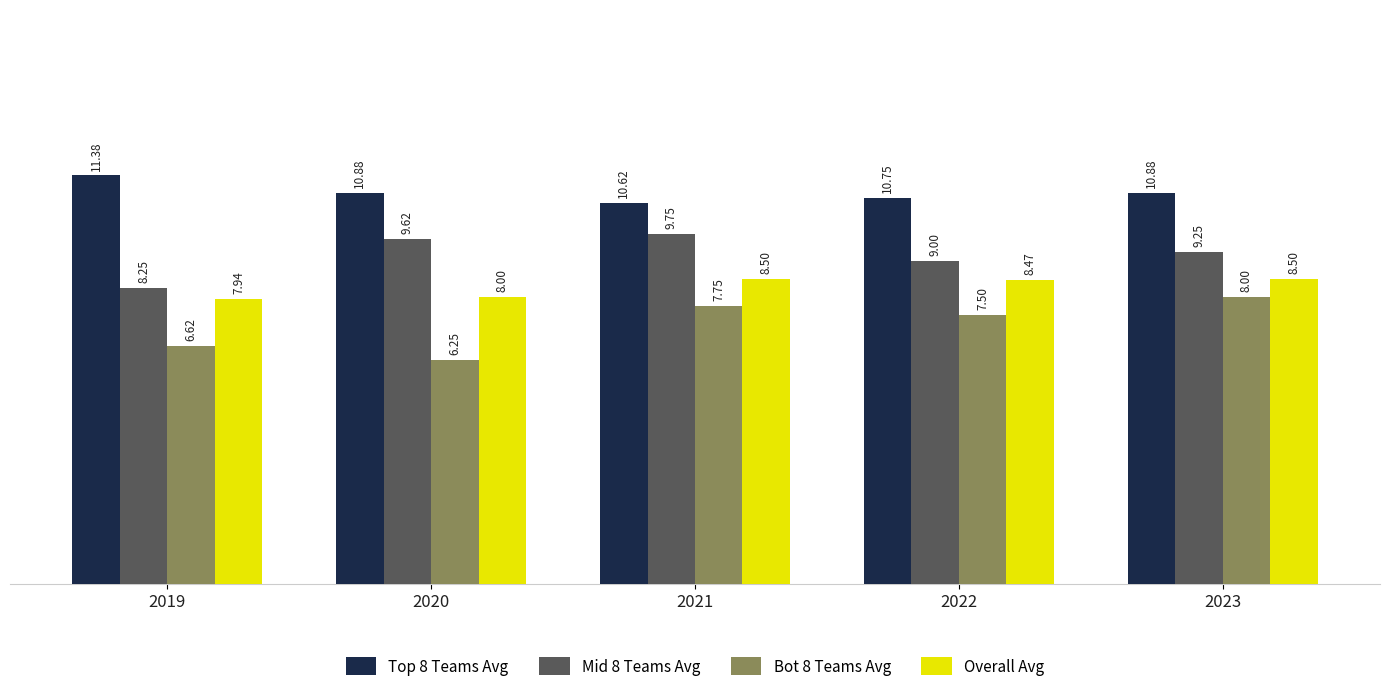

Is the value of Mid 8 Teams Avg at 2023 greater than the value of Overall Avg at 2023?

Yes